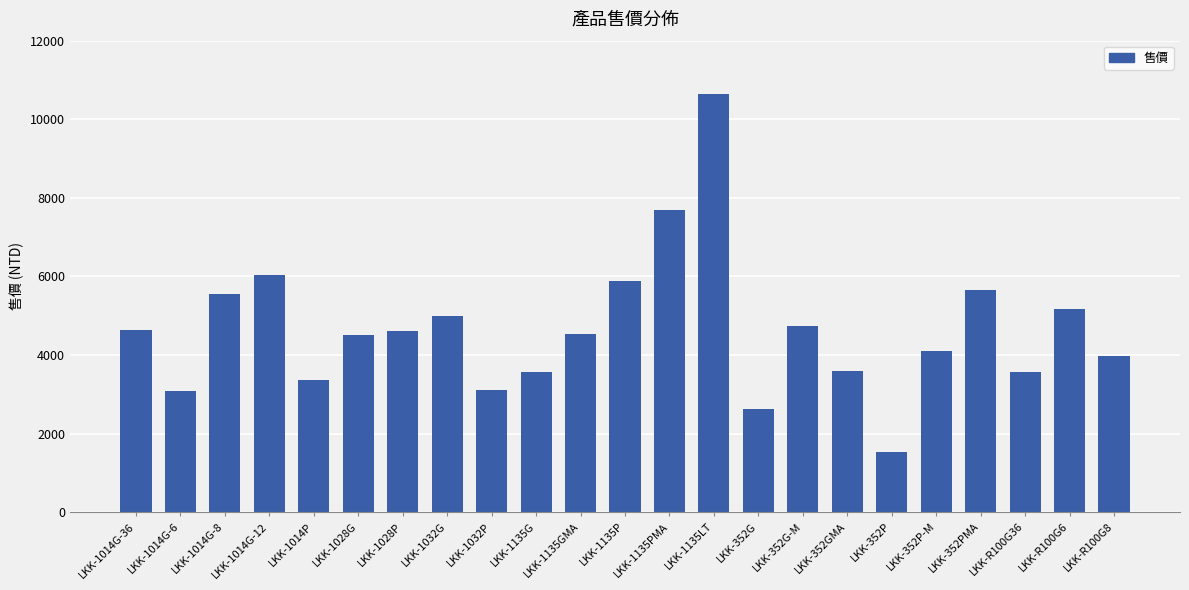

What is the difference between the maximum and second lowest values?

8006